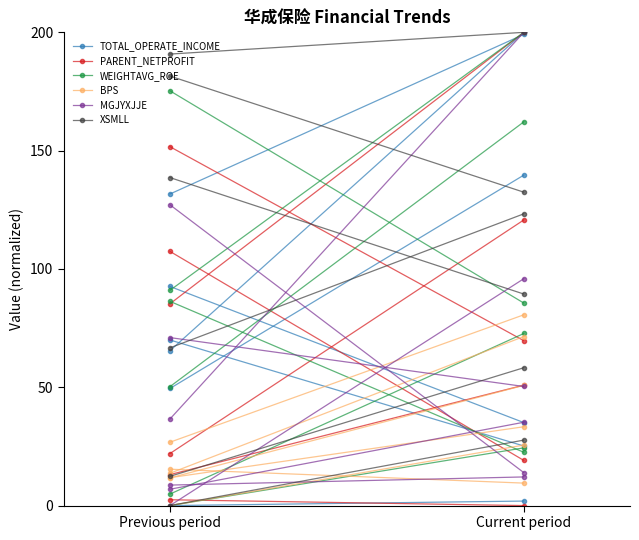

Is the value of PARENT_NETPROFIT at Current period greater than the value of BPS at Current period?

Yes